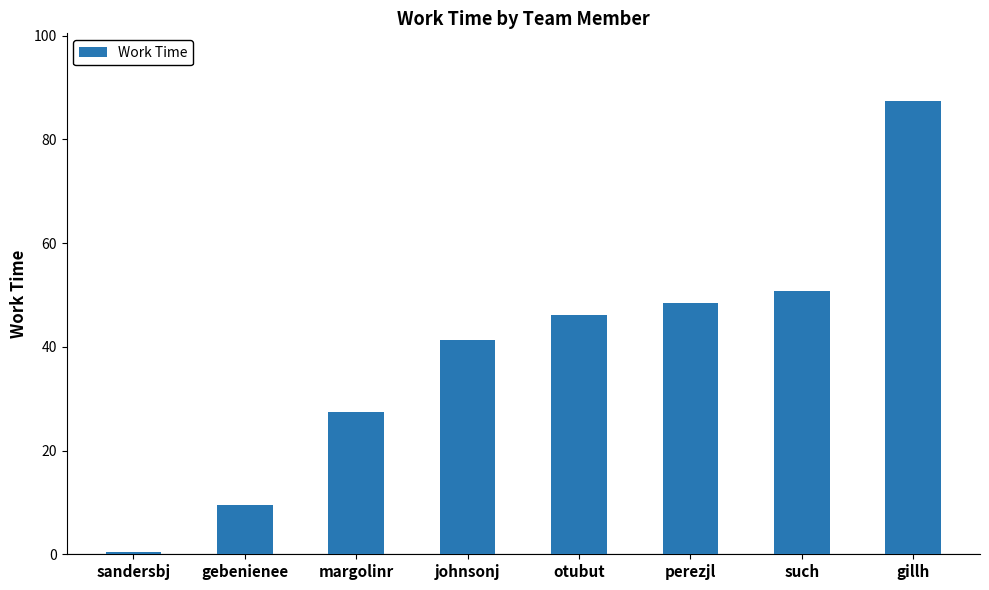

What is the sum of the values at sandersbj and otubut?

46.7